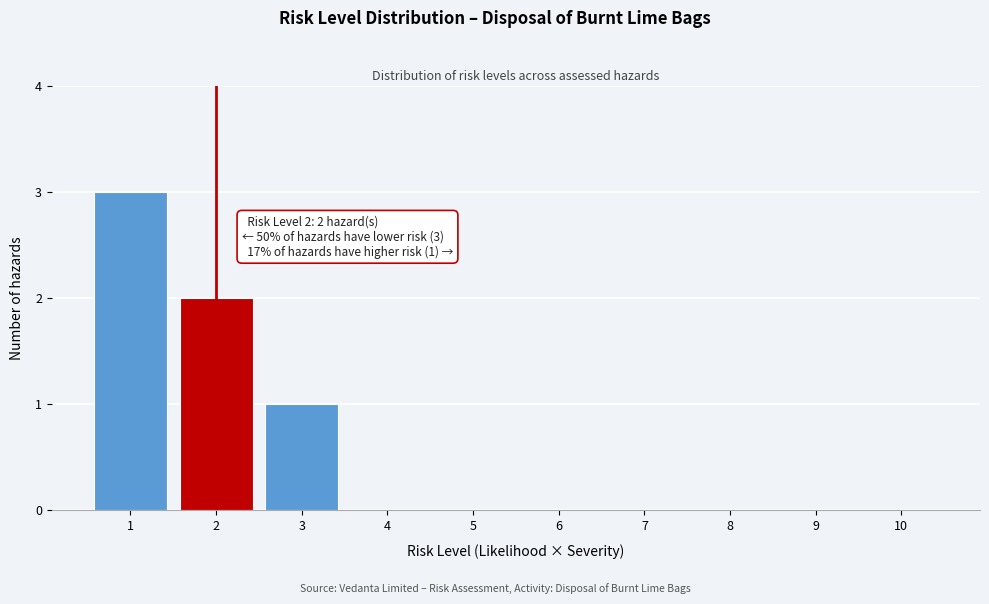

Reading left to right, transcribe all the data shown in this chart.

1=3	2=2	3=1	4=0	5=0	6=0	7=0	8=0	9=0	10=0